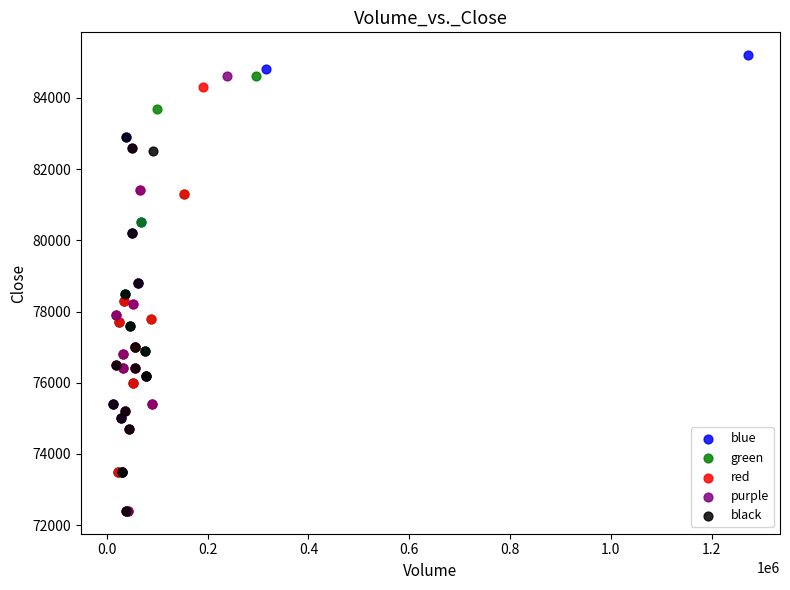

What are all the series names shown in the legend?

blue, green, red, purple, black